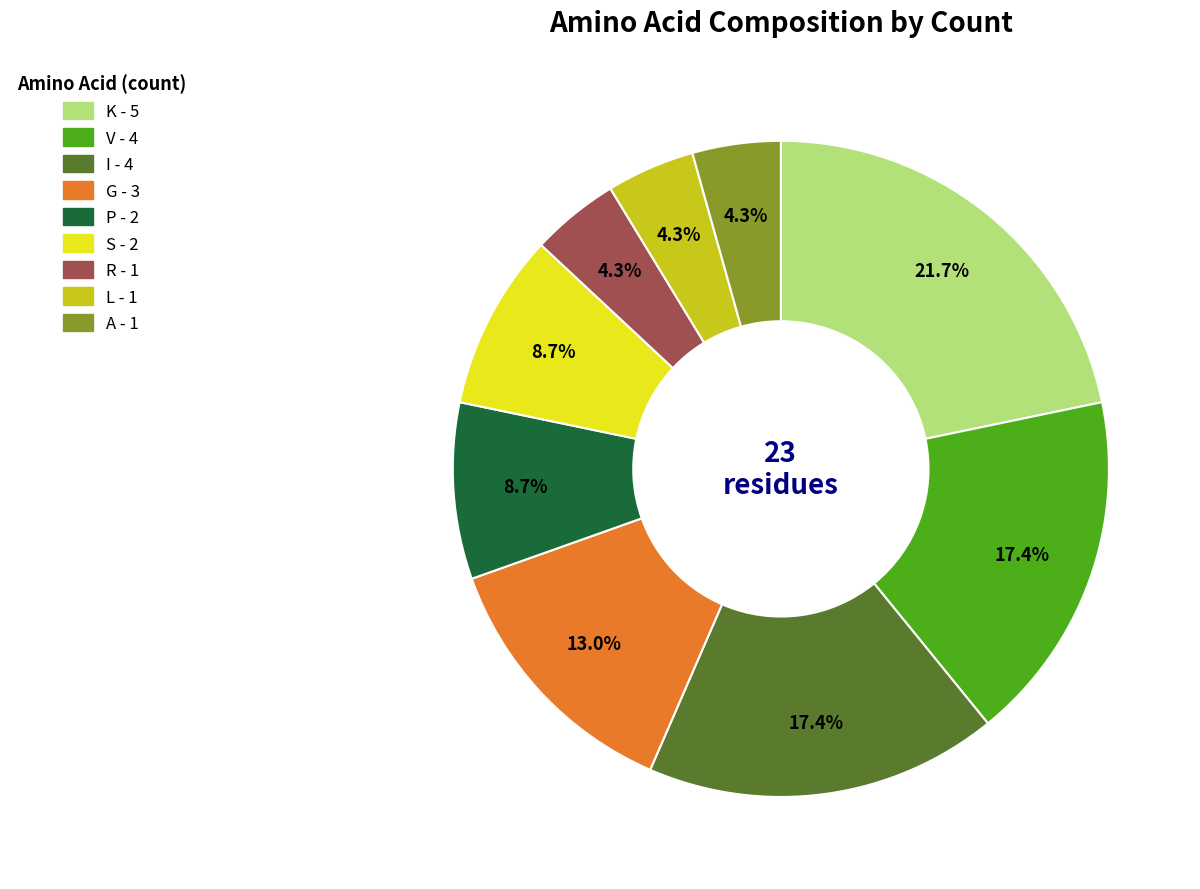

To the nearest percent, what is the combined percentage of A and L?

9%